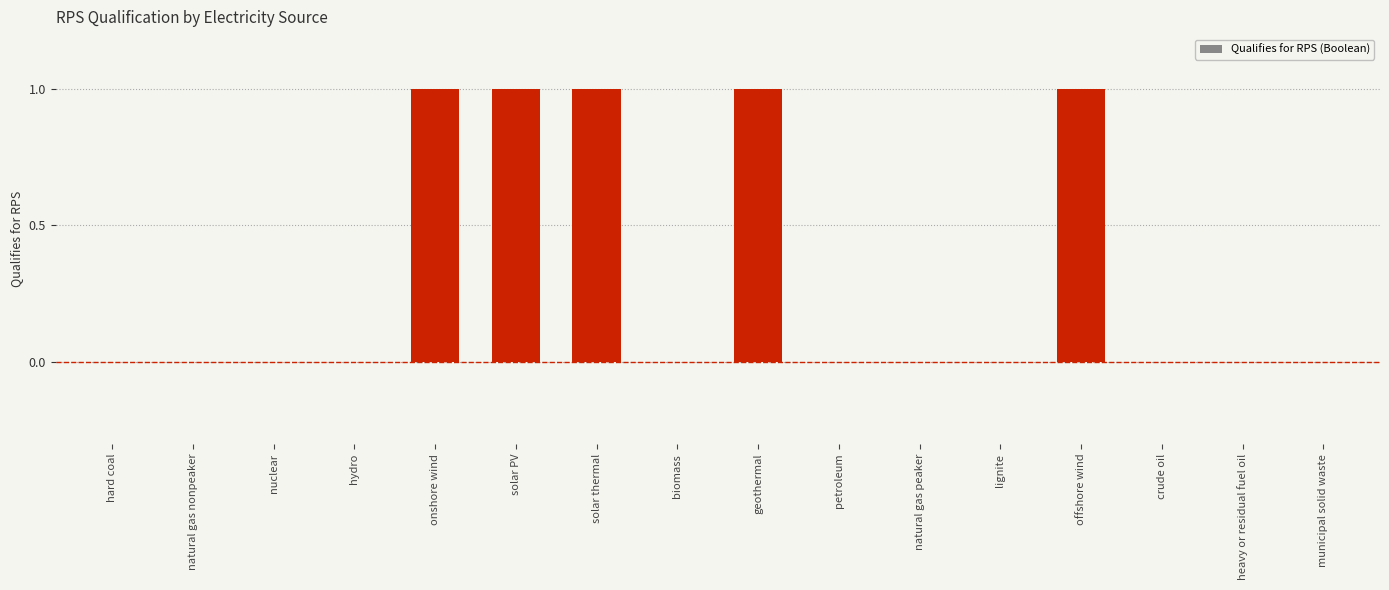

Reading left to right, list all the values displayed in this chart.

0	0	0	0	1	1	1	0	1	0	0	0	1	0	0	0